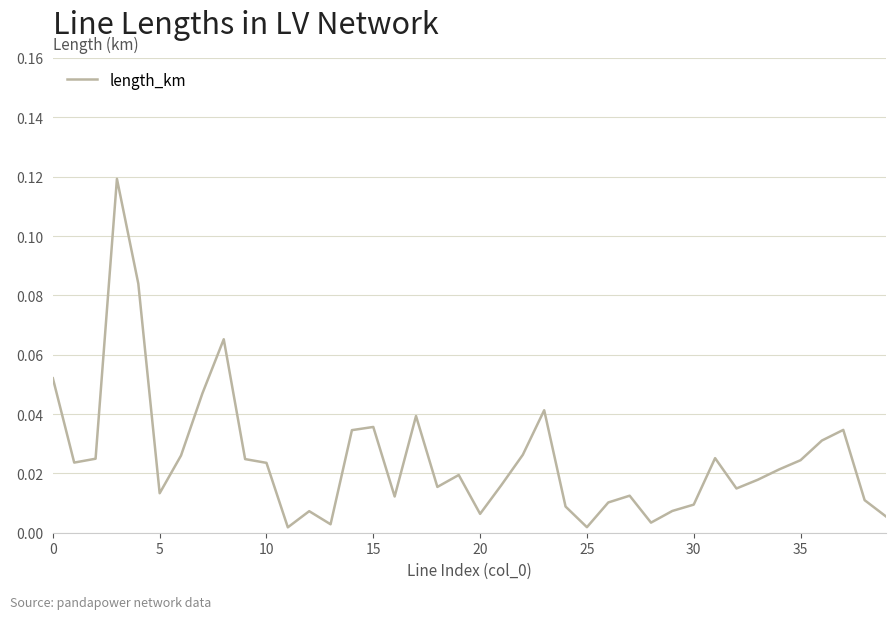

What is the label of the 39th point from the left?

38